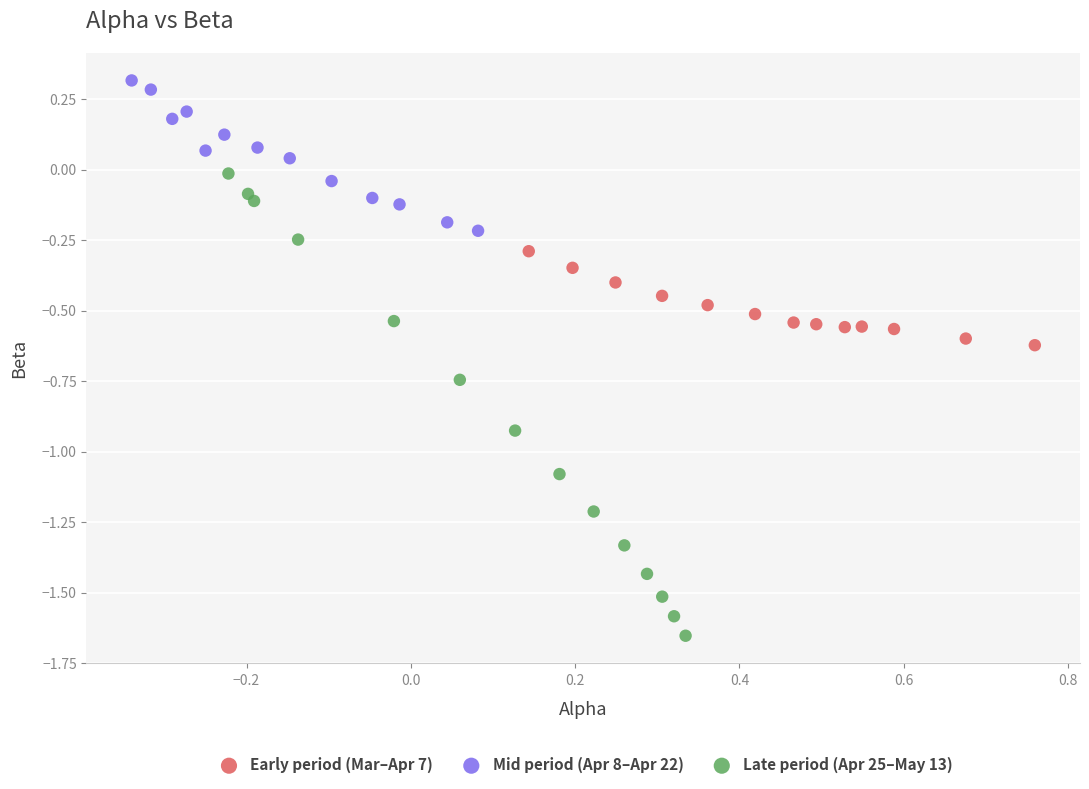

Which series has the largest Y range (max minus min)?

Late period (Apr 25–May 13)